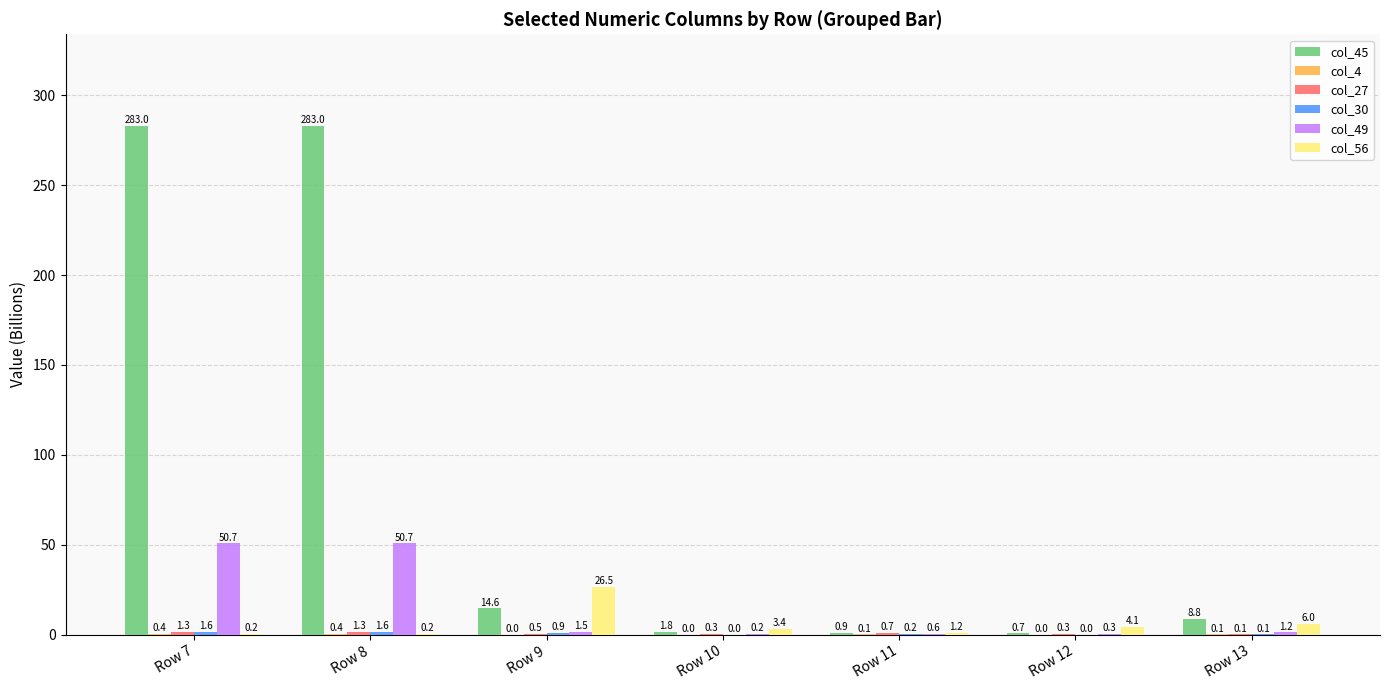

What is the greatest value displayed?

283.0